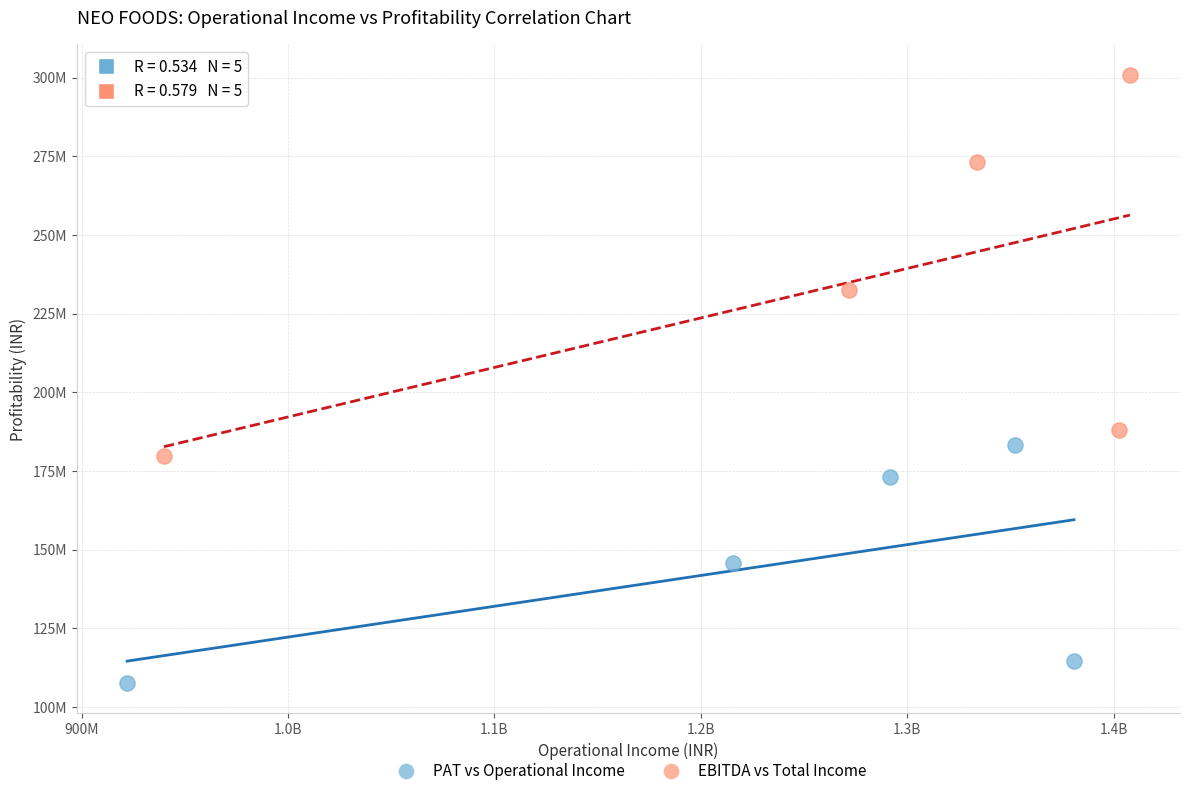

Which series reaches the maximum Y coordinate?

EBITDA vs Total Income